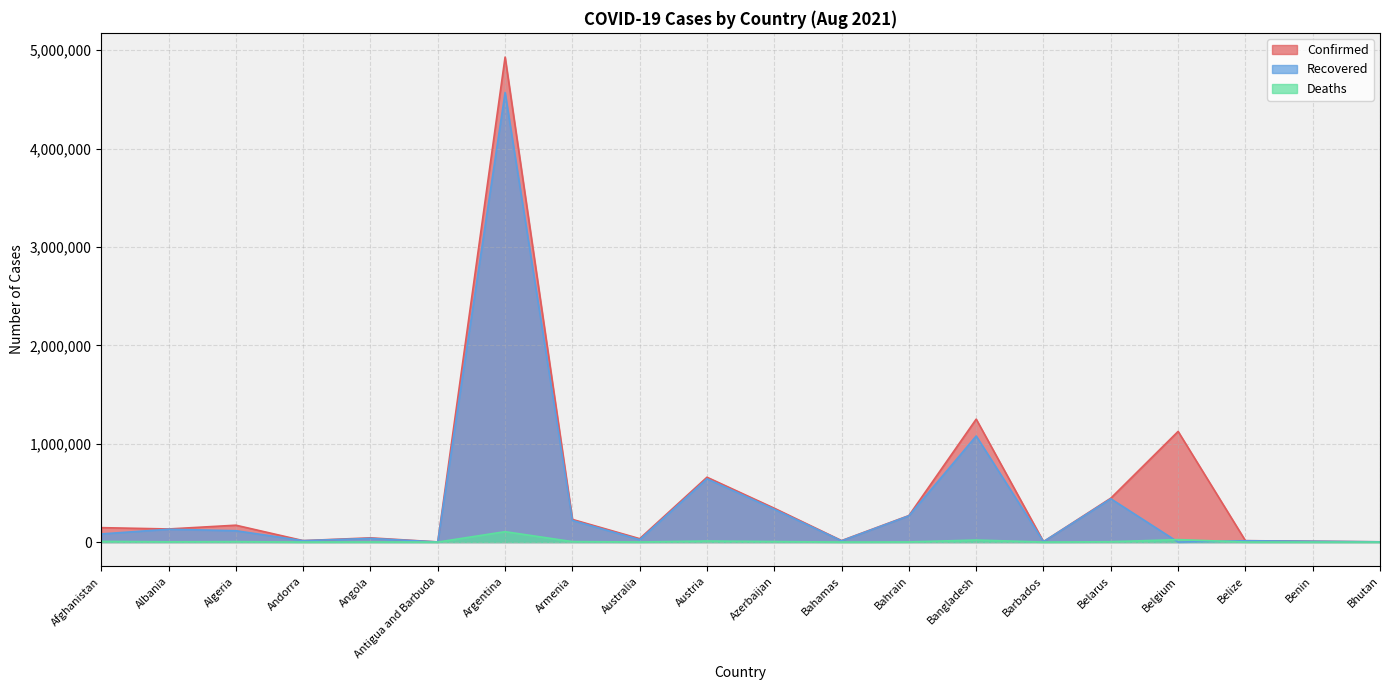

How many categories are shown in the chart?

20